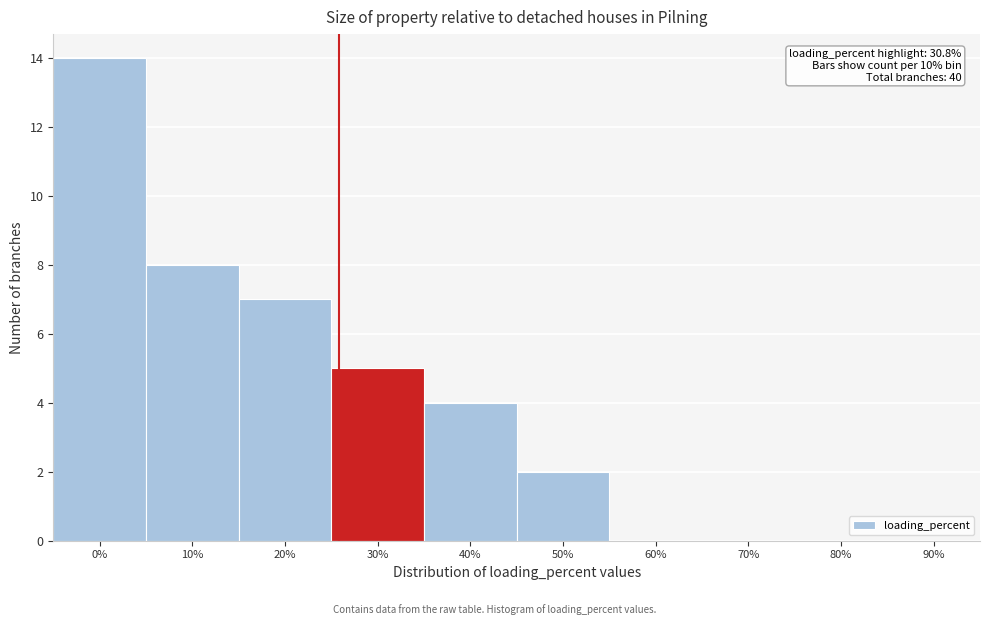

Reading right to left, what are all the values shown in this chart?

90%=0	80%=0	70%=0	60%=0	50%=2	40%=4	30%=5	20%=7	10%=8	0%=14